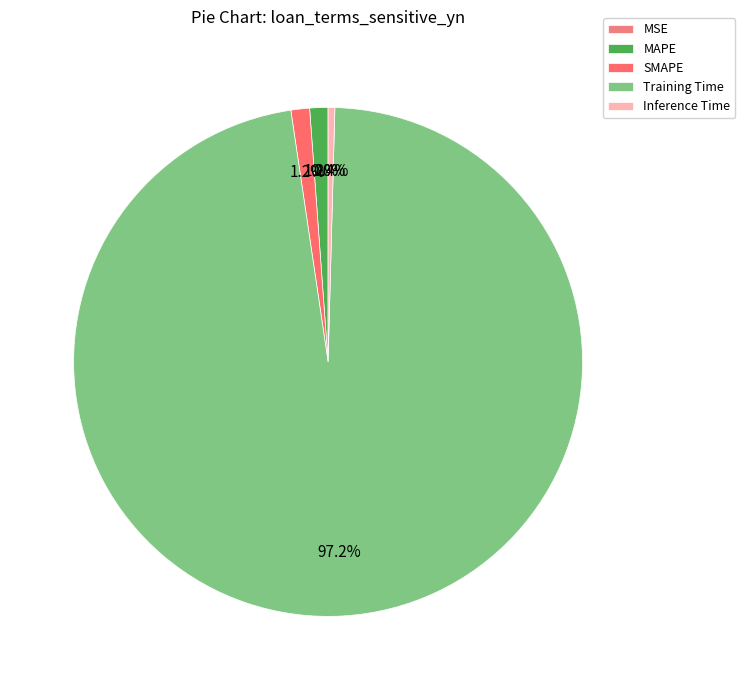

Which slice represents more than half of the pie?

Training Time